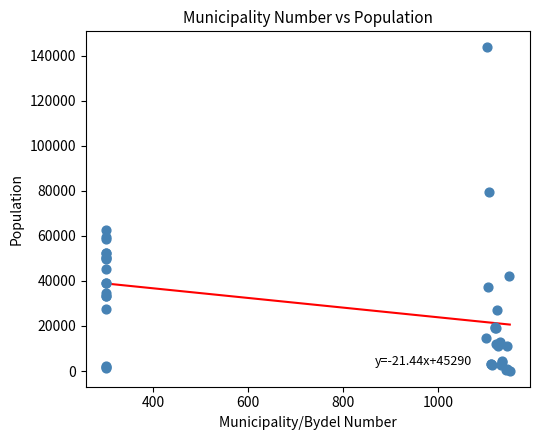

What Y value in the scatter plot is closest to 71886?

79537